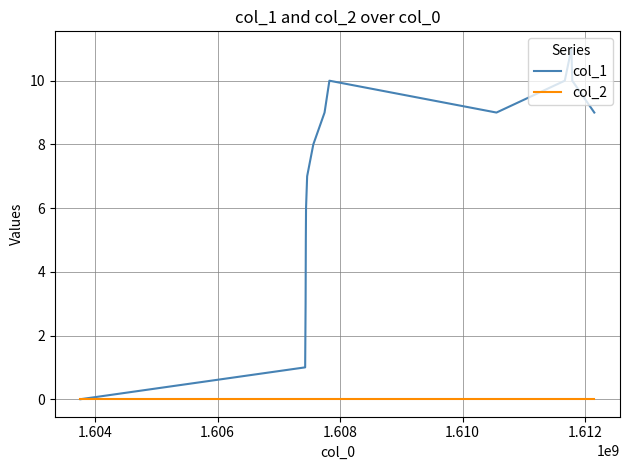

List the series in order of their peak value, lowest first.

col_2, col_1